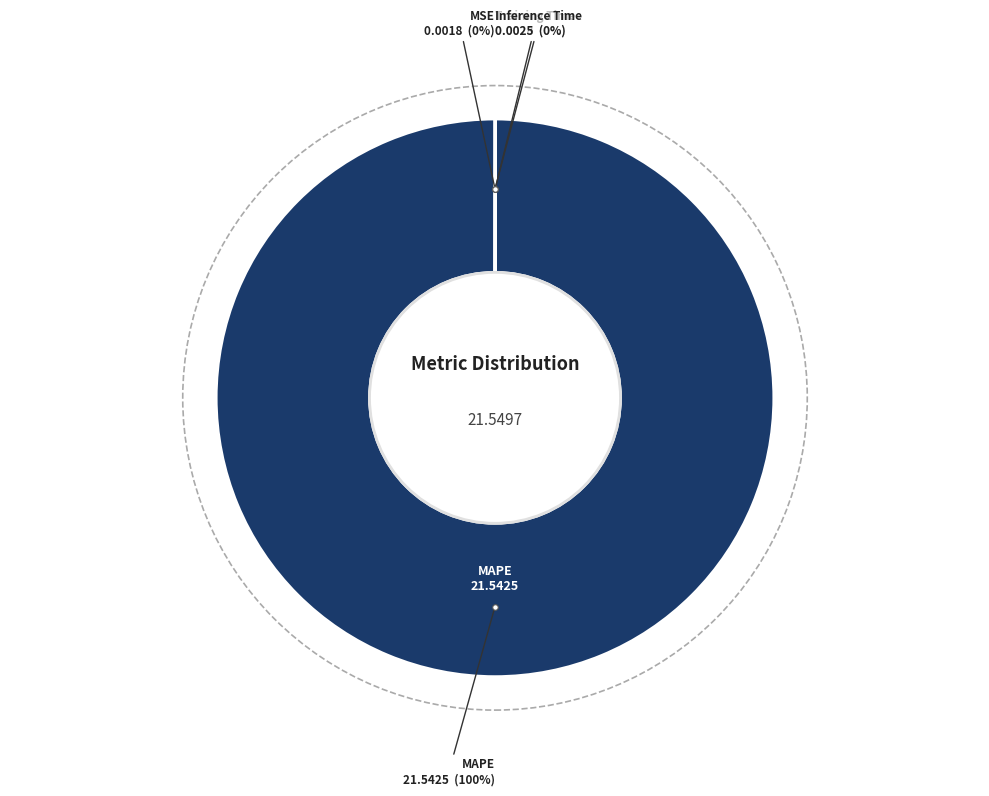

To the nearest percent, what is the average slice percentage?

25%